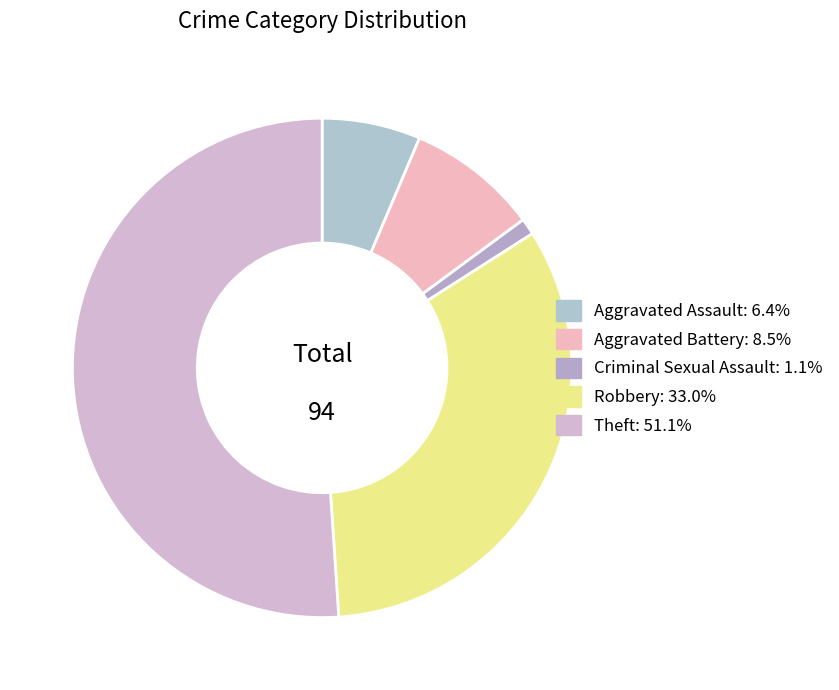

Is it true that Aggravated Battery is 12% of the pie?

False